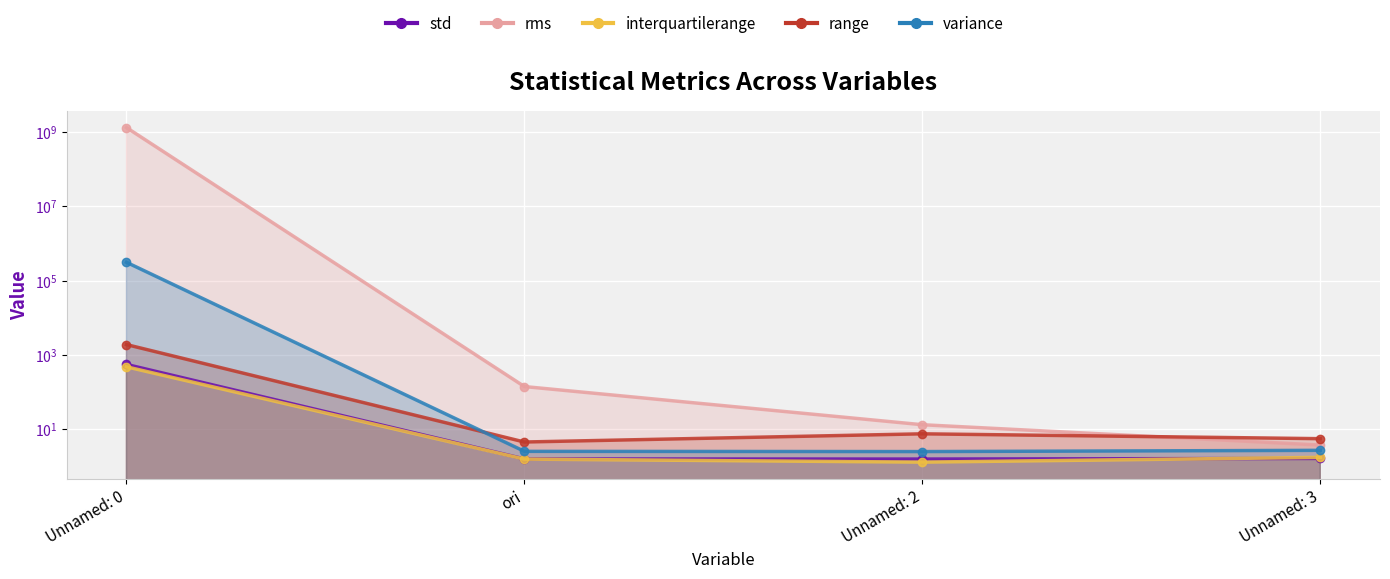

What are all the series names shown in the legend?

std, rms, interquartilerange, range, variance